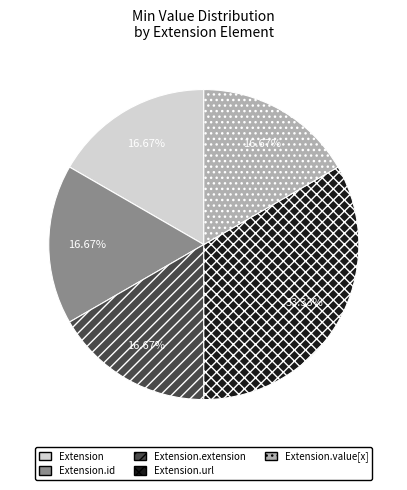

Count the number of slices in the pie.

5